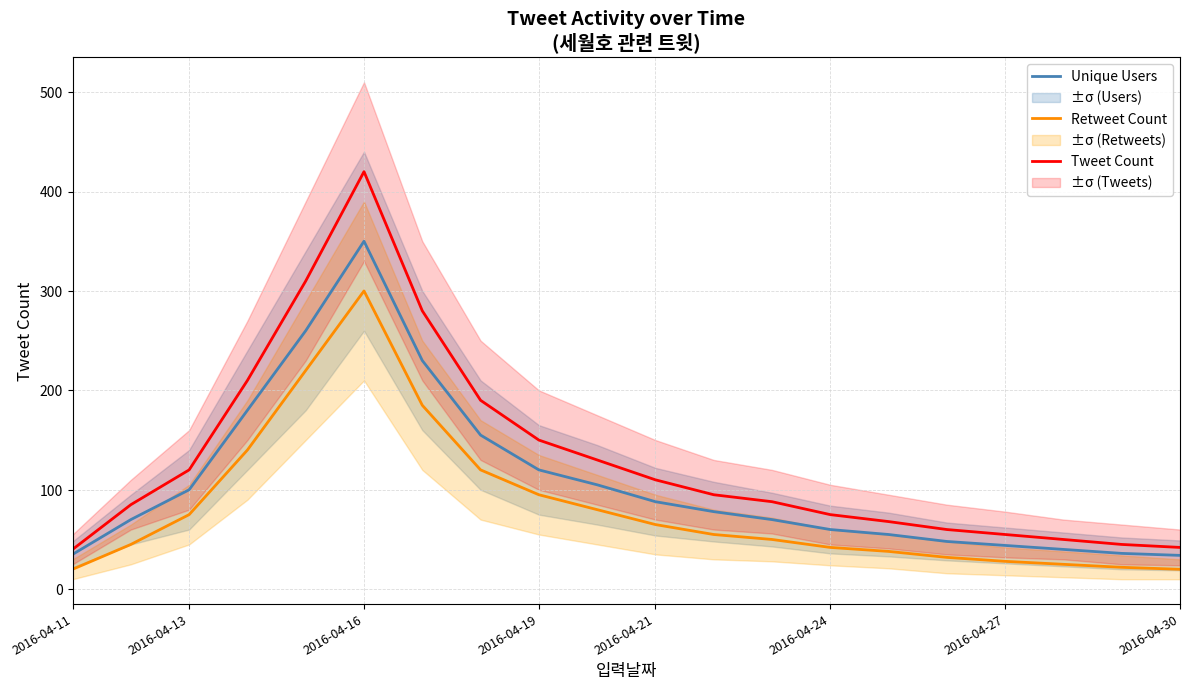

What are all the series names shown in the legend?

Unique Users, Retweet Count, Tweet Count